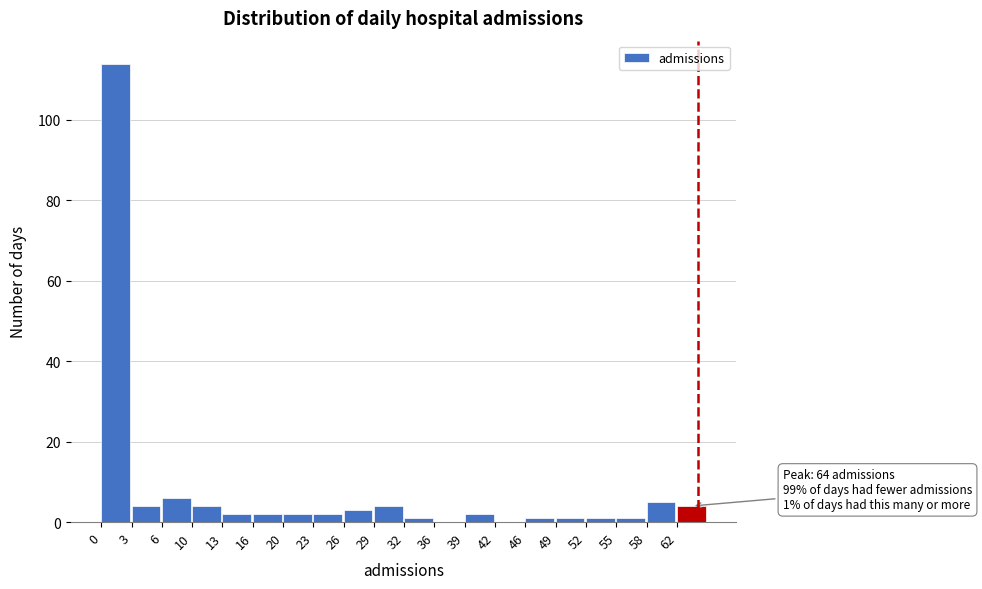

Over which range of the x-axis is the bar tallest?

0.00 to 3.25